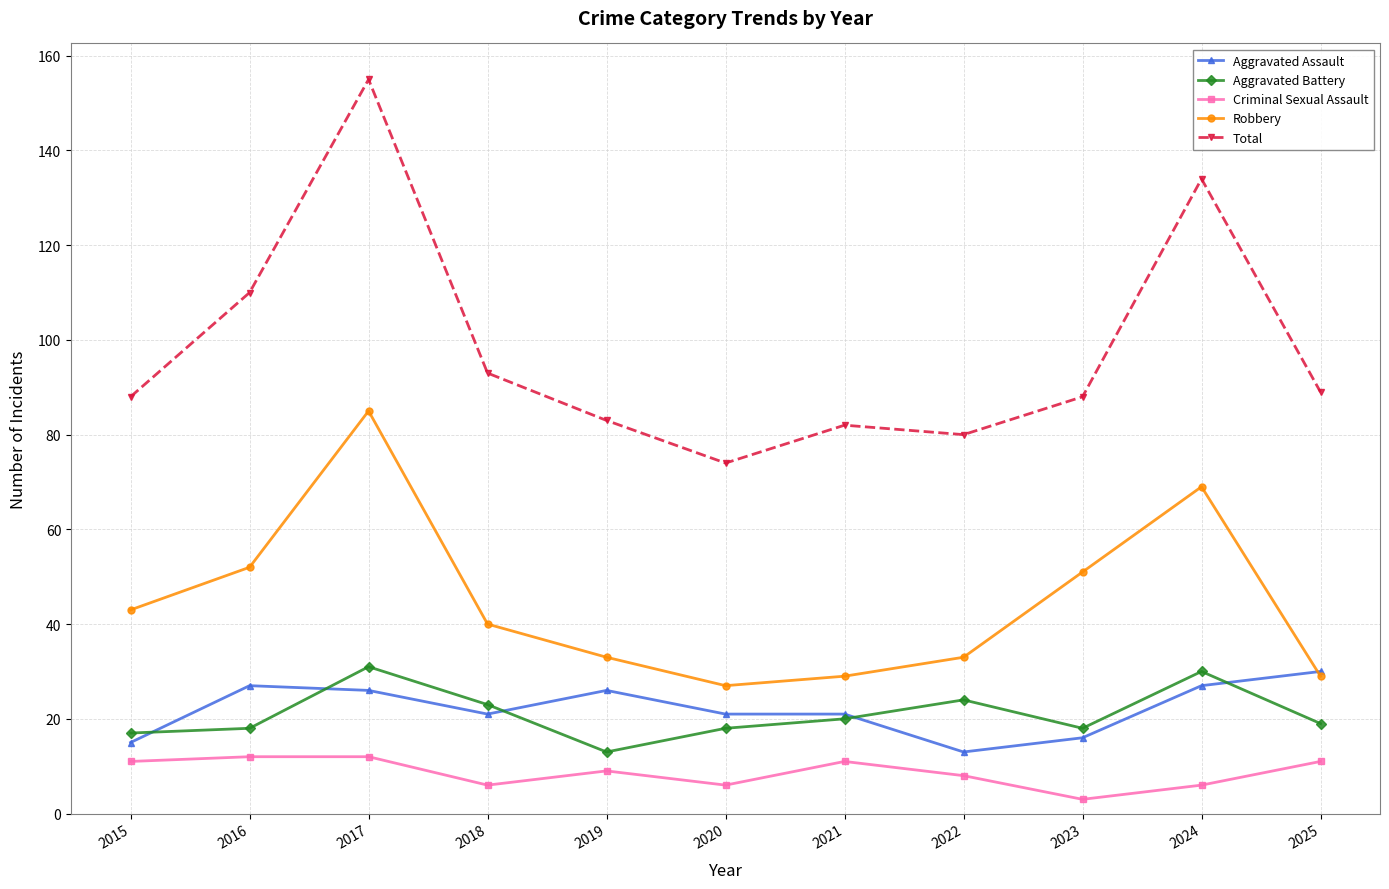

How many distinct data groups are displayed?

5